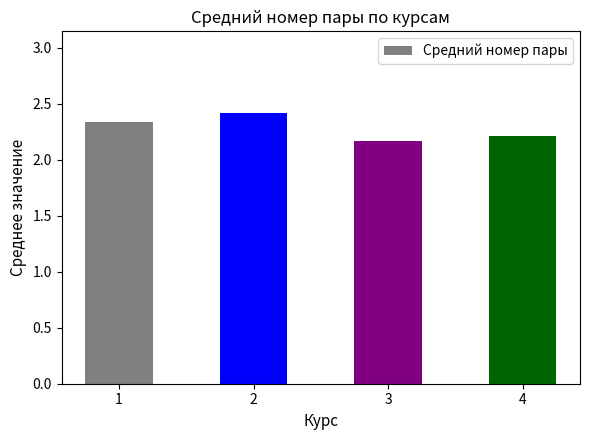

Is it true that the value at 1 is 3.9?

False